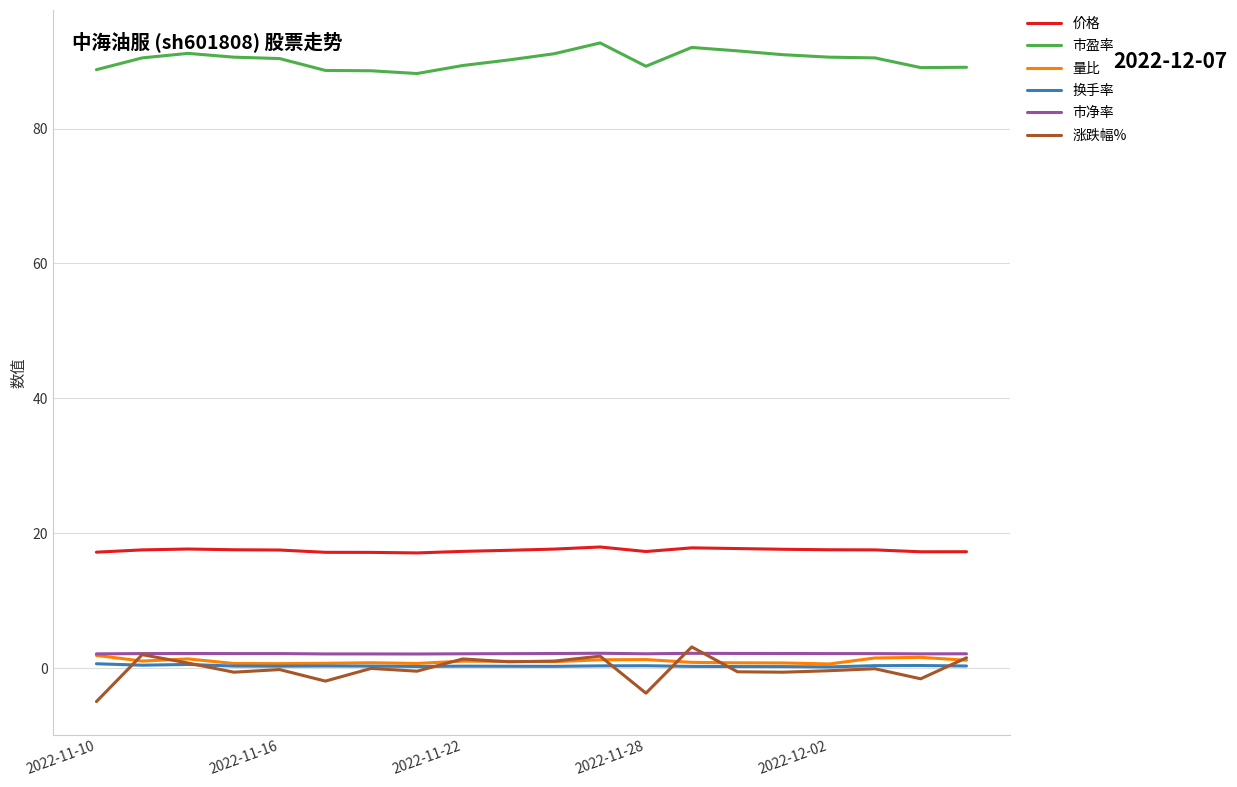

True or false: 量比 and 市盈率 cross at least once.

False